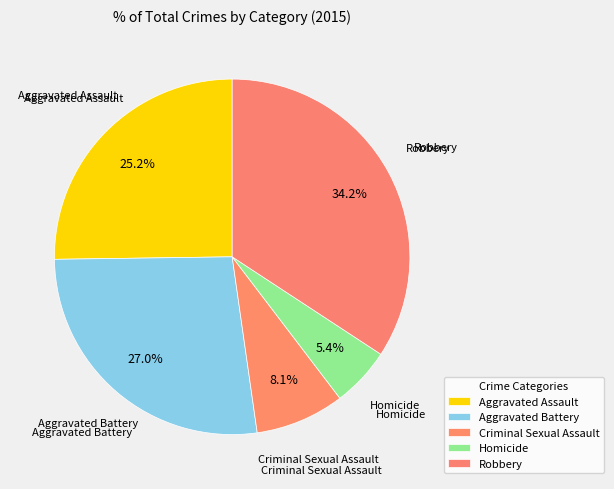

Count the number of slices in the pie.

5